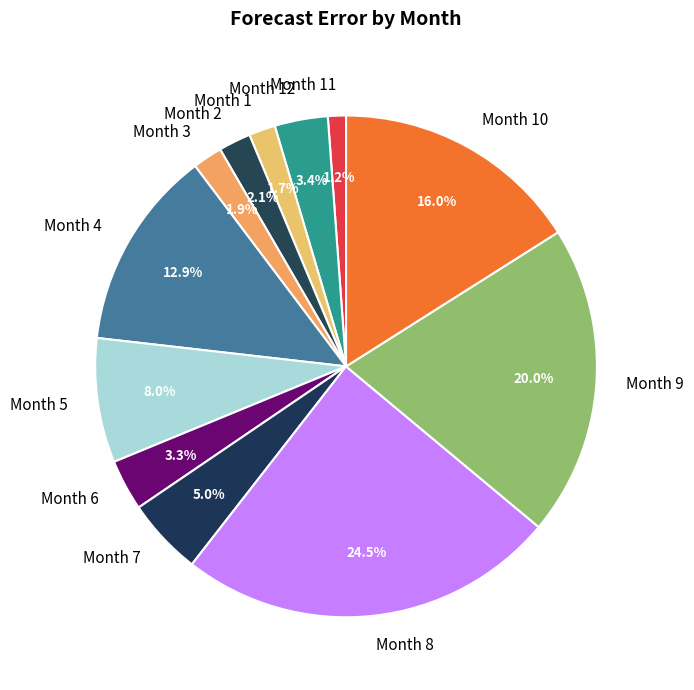

How much of the chart is everything except Month 4?

87.1%